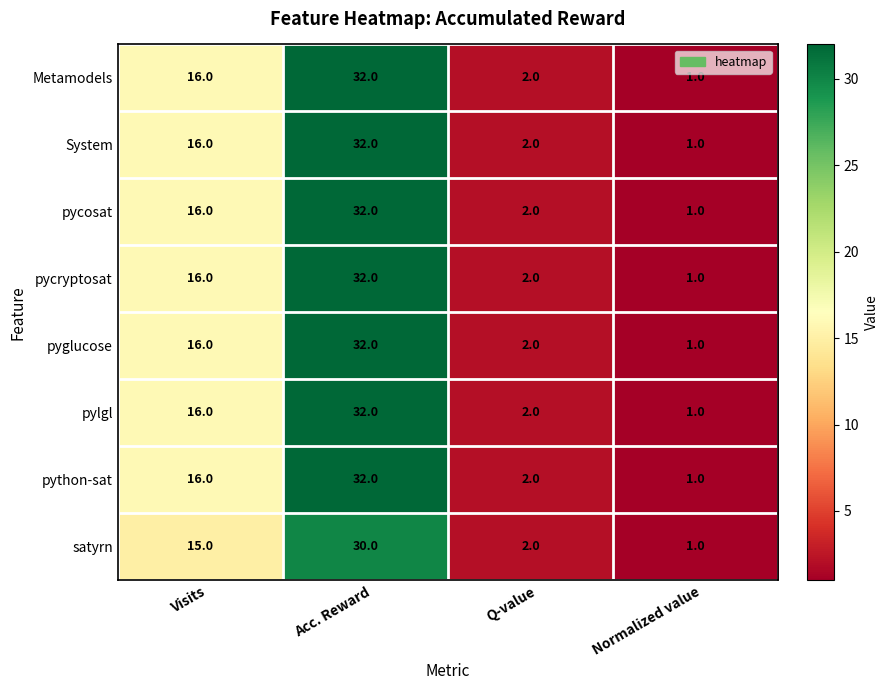

What is the minimum value shown in the chart?

1